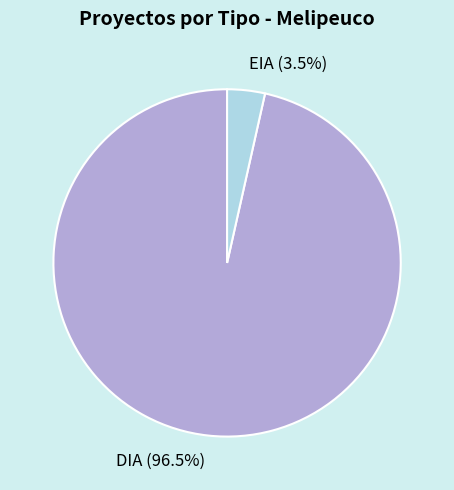

Does EIA represent more than half of the total?

No